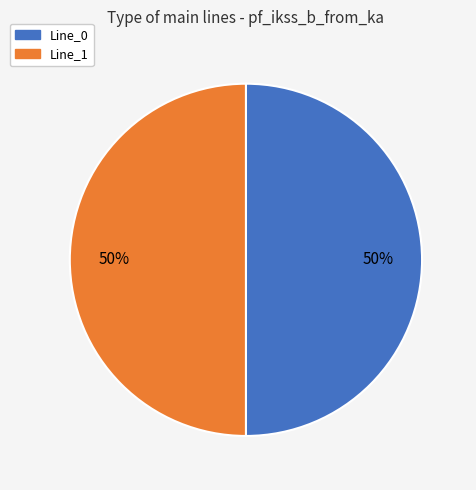

To the nearest percent, what percentage of the pie is Line_1?

50%